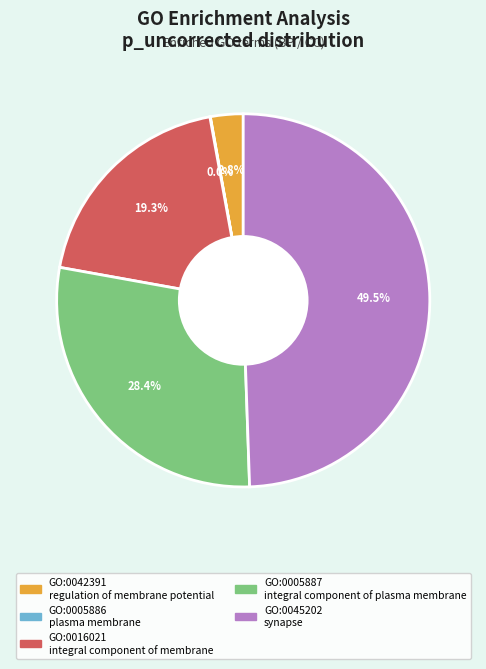

What is the smallest slice in the pie chart?

plasma
membrane